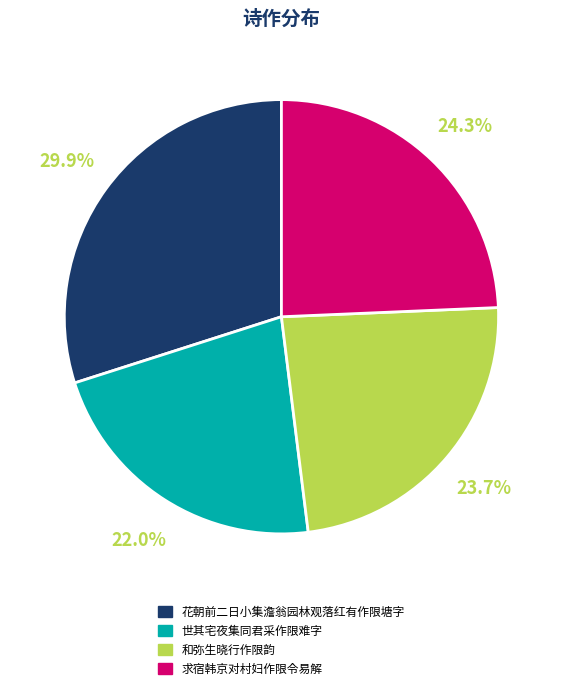

Count the number of slices in the pie.

4